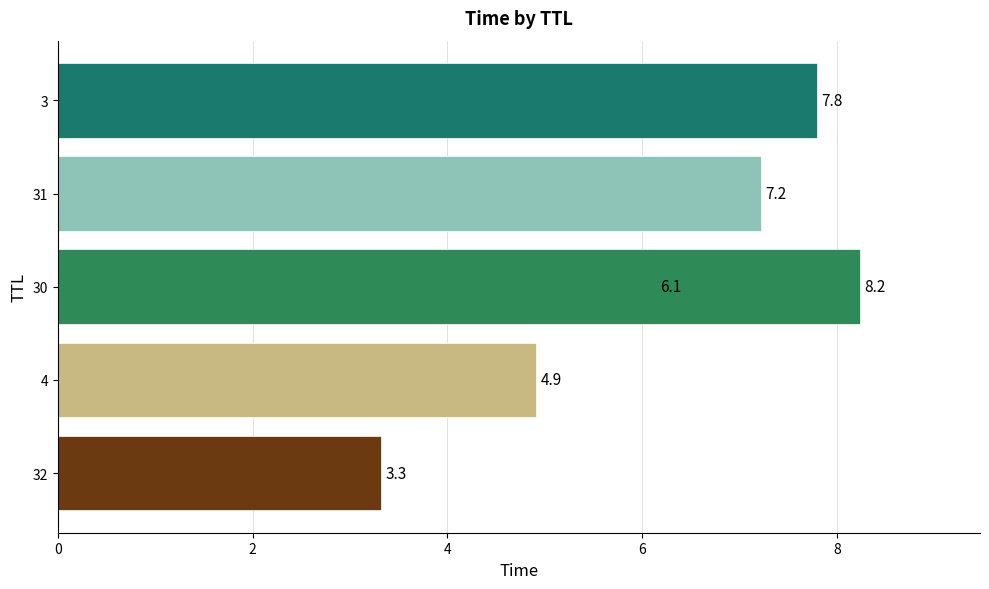

Reading left to right, what are all the values shown in this chart?

32=3.3	4=4.9	30=6.1	31=7.2	3=7.8	30=8.2